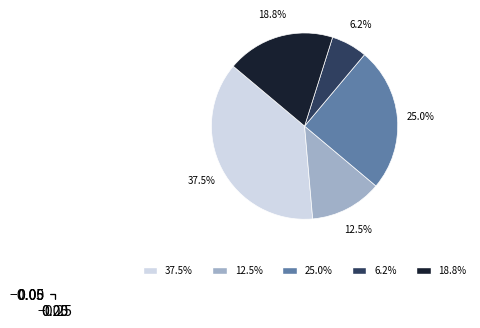

Is there a majority slice in this chart?

No